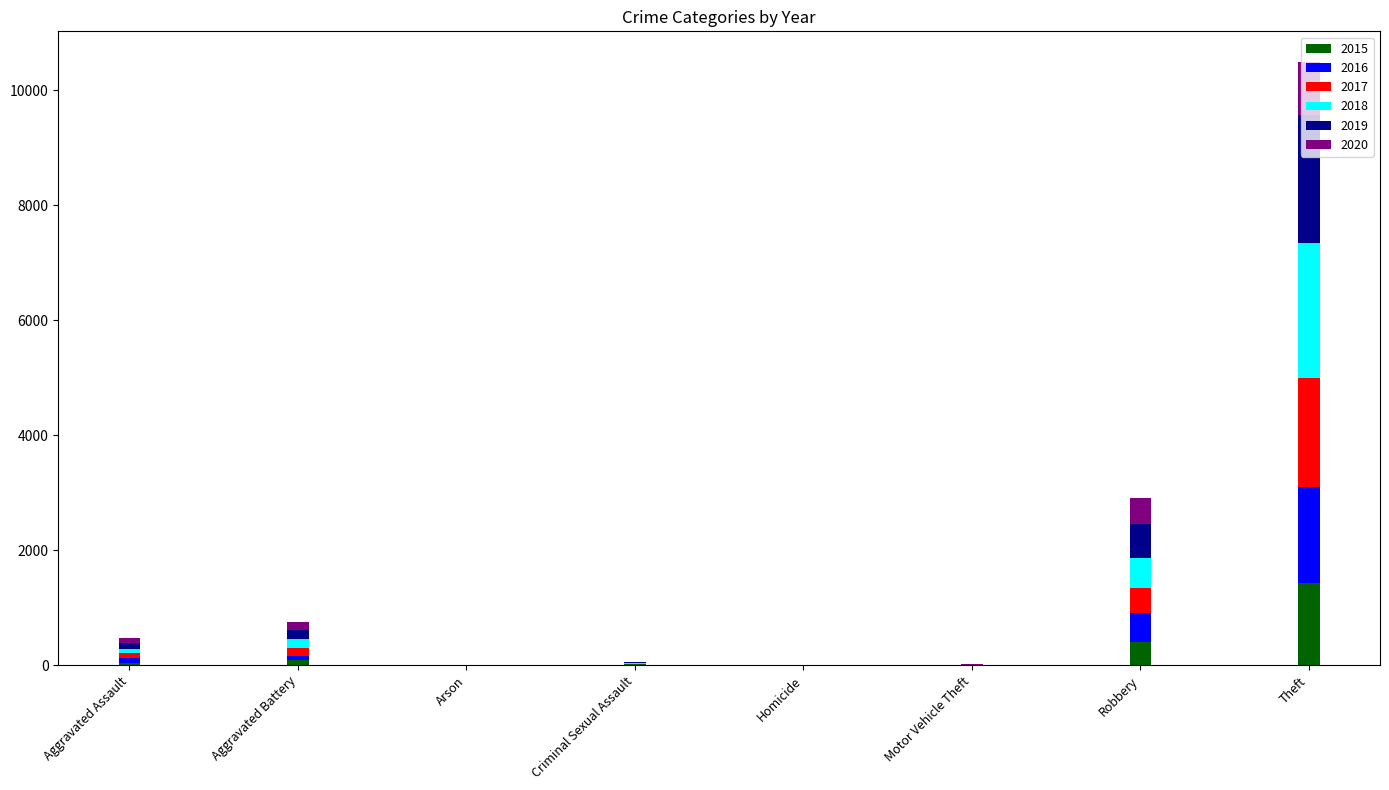

At which label does 2015 reach its peak?

Theft